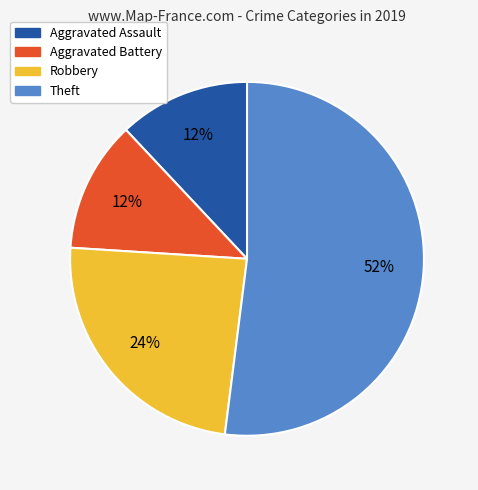

Which has a higher value, Theft or Aggravated Assault?

Theft